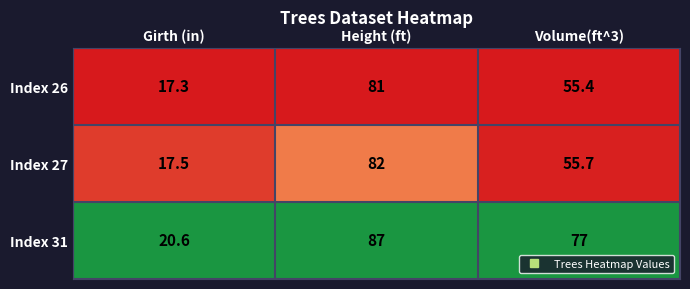

The value of Index 26 at Volume(ft^3) is 55.4. True or false?

True